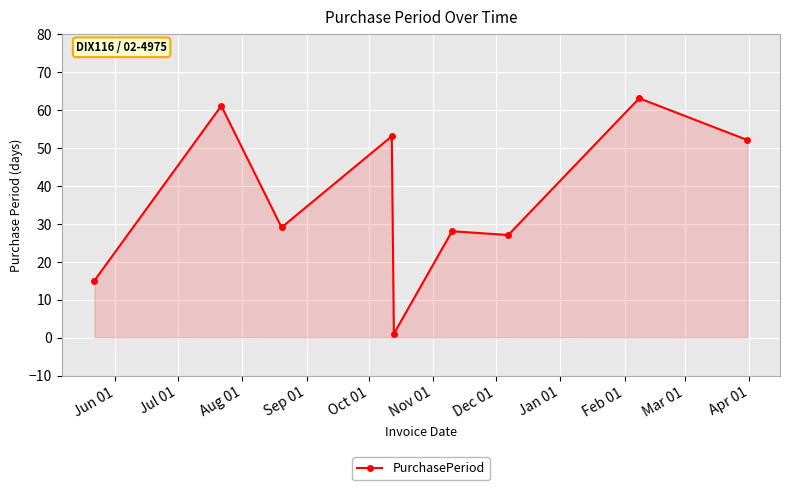

What is the minimum value shown in the chart?

1